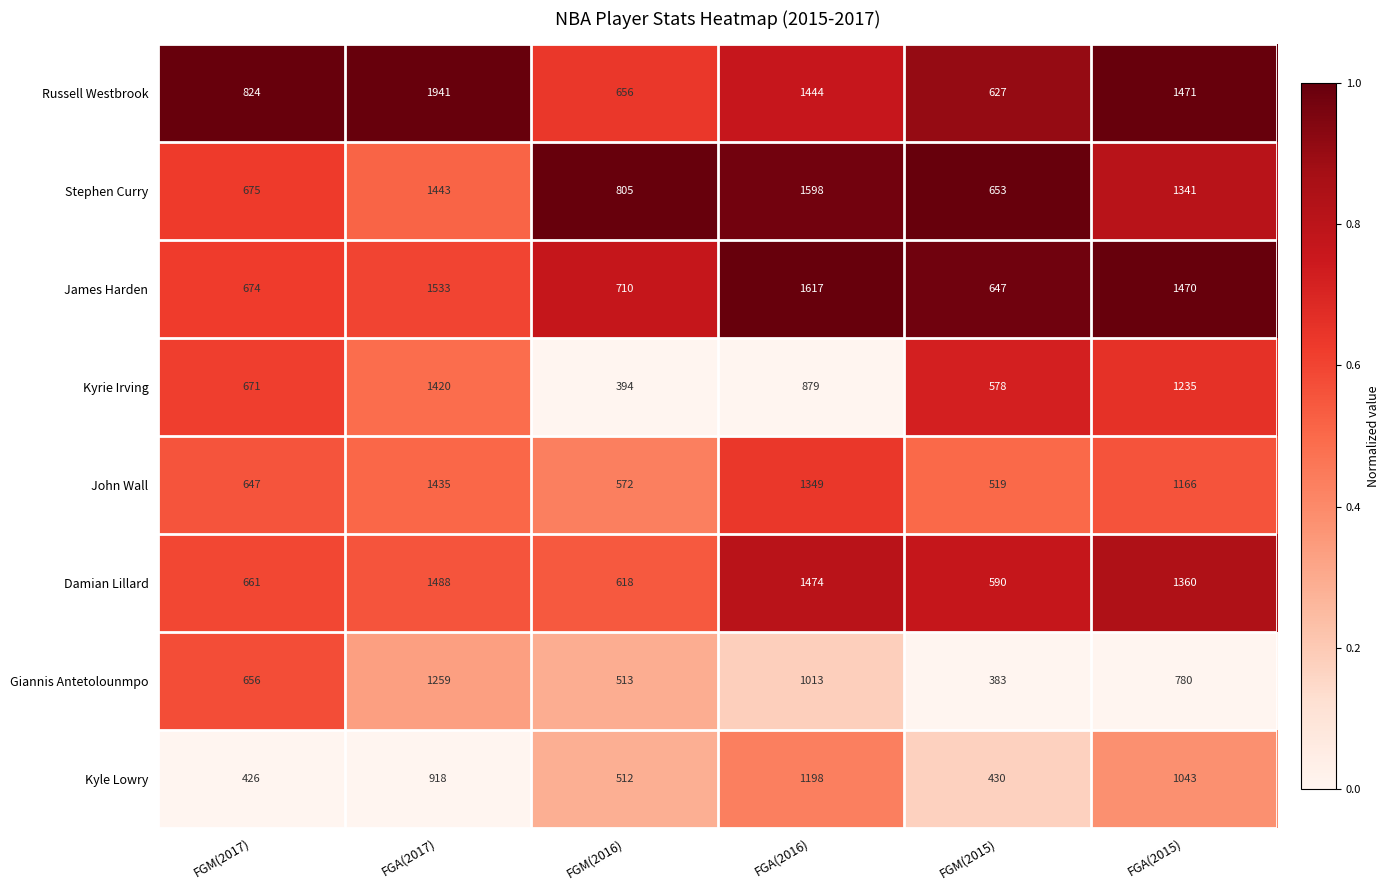

What is the total value across all series at FGA(2017)?

11437